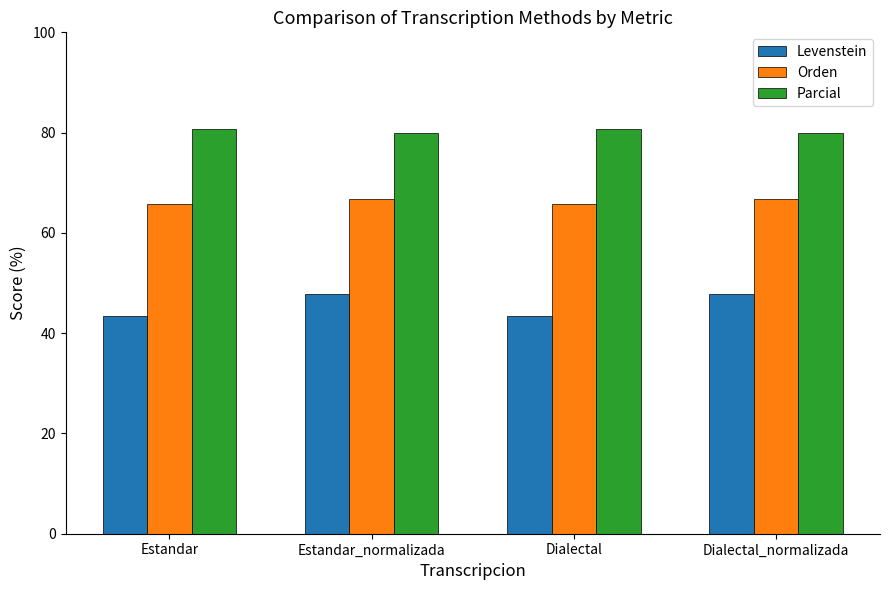

Reading right to left, transcribe all the data shown in this chart.

Levenstein: 47.8	43.4	47.8	43.4
Orden: 66.7	65.7	66.7	65.7
Parcial: 80.0	80.8	80.0	80.8